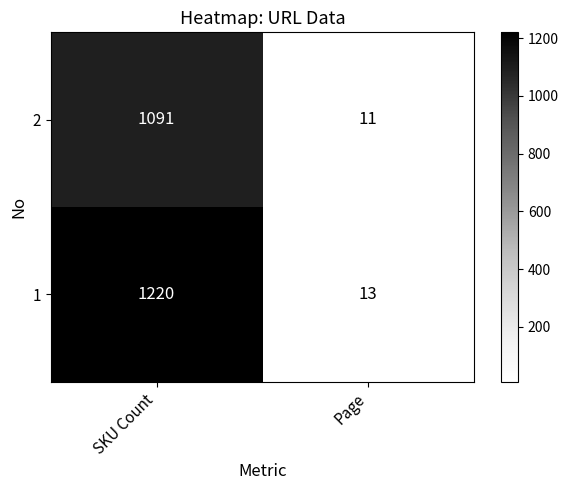

What is the spread (max minus min) of values at SKU Count?

129